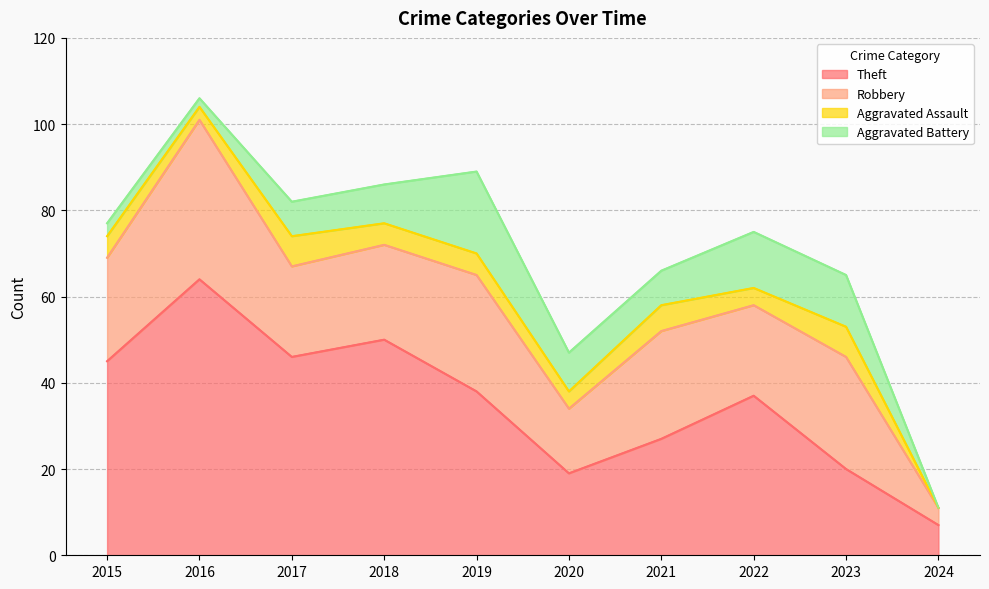

The value of Theft at 2019 is 63. True or false?

False